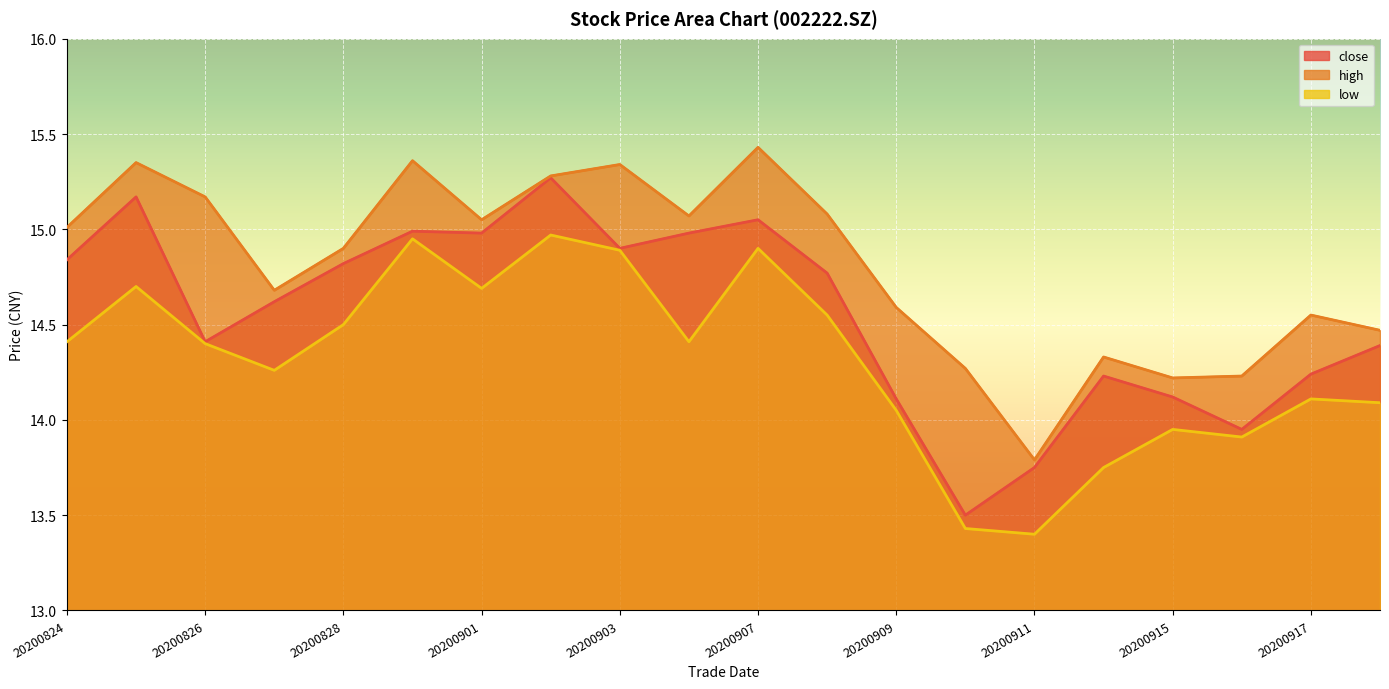

True or false: close and high cross at least once.

False